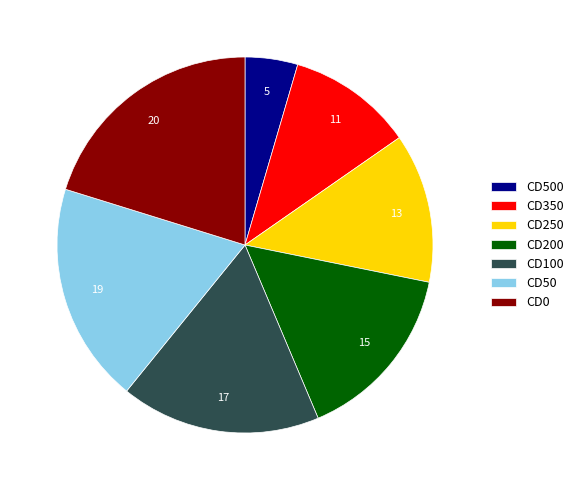

How many slices are in this pie chart?

7